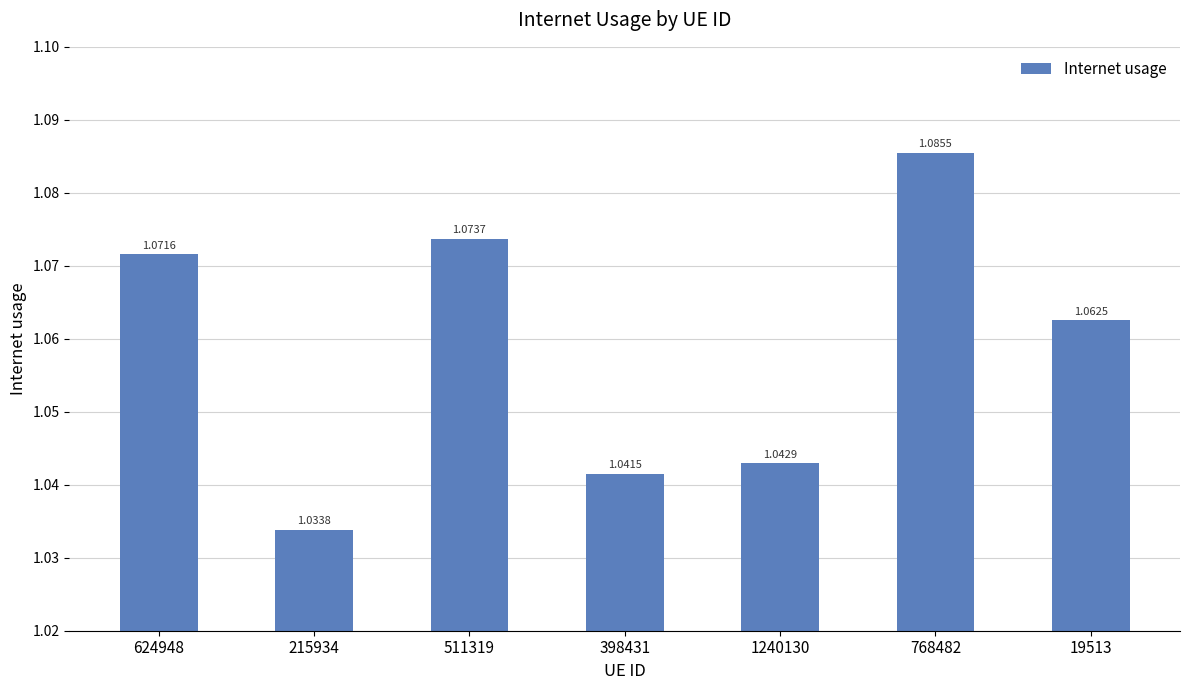

Between 398431 and 215934, which is larger?

398431